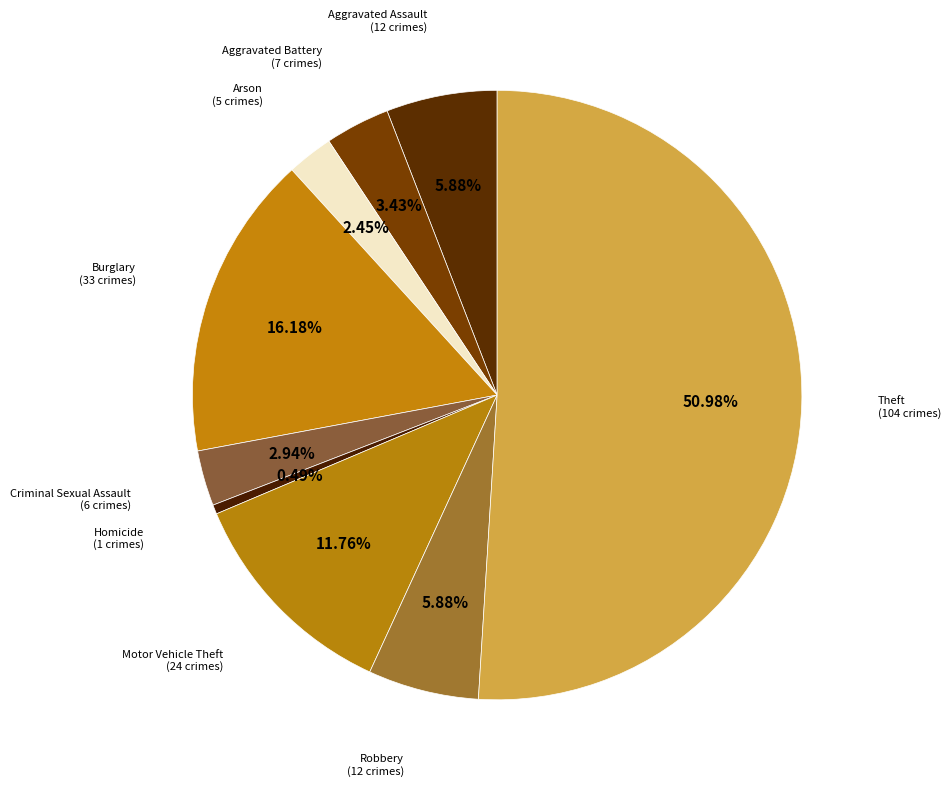

Rank the categories by value from lowest to highest.

Homicide, Arson, Criminal Sexual Assault, Aggravated Battery, Aggravated Assault, Robbery, Motor Vehicle Theft, Burglary, Theft